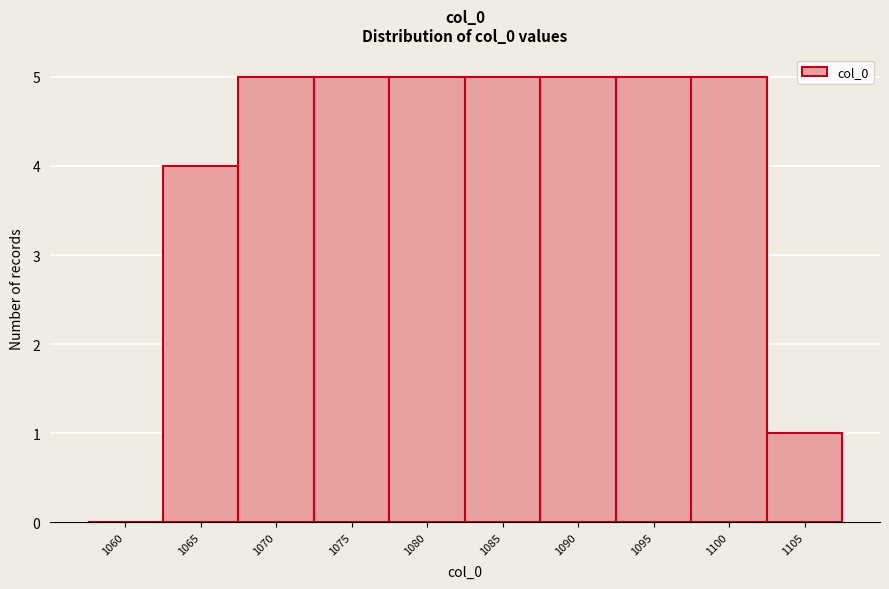

Reading left to right, extract all data points from this chart.

1060=0	1065=4	1070=5	1075=5	1080=5	1085=5	1090=5	1095=5	1100=5	1105=1